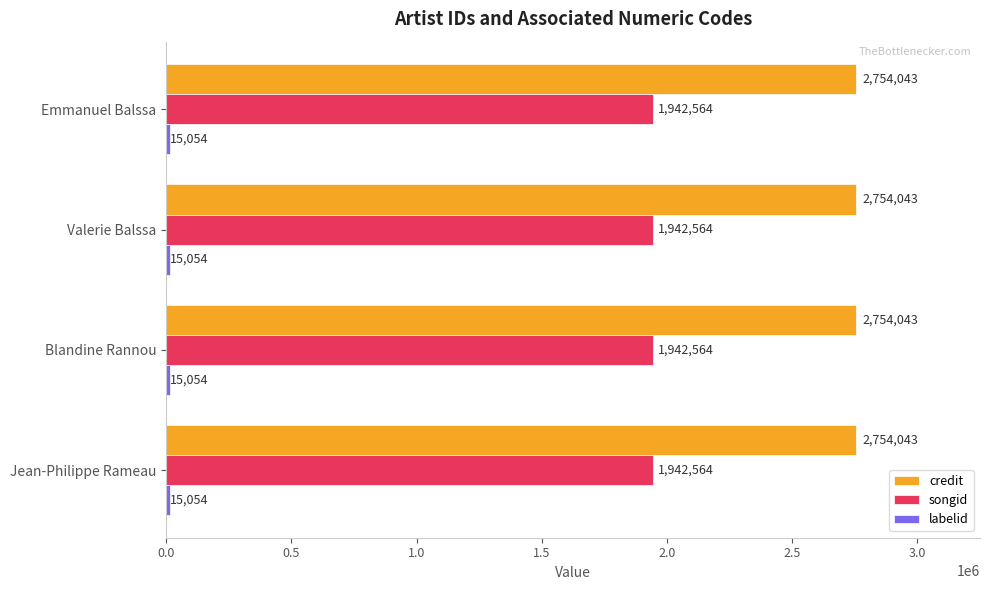

How many series are shown in this chart?

3